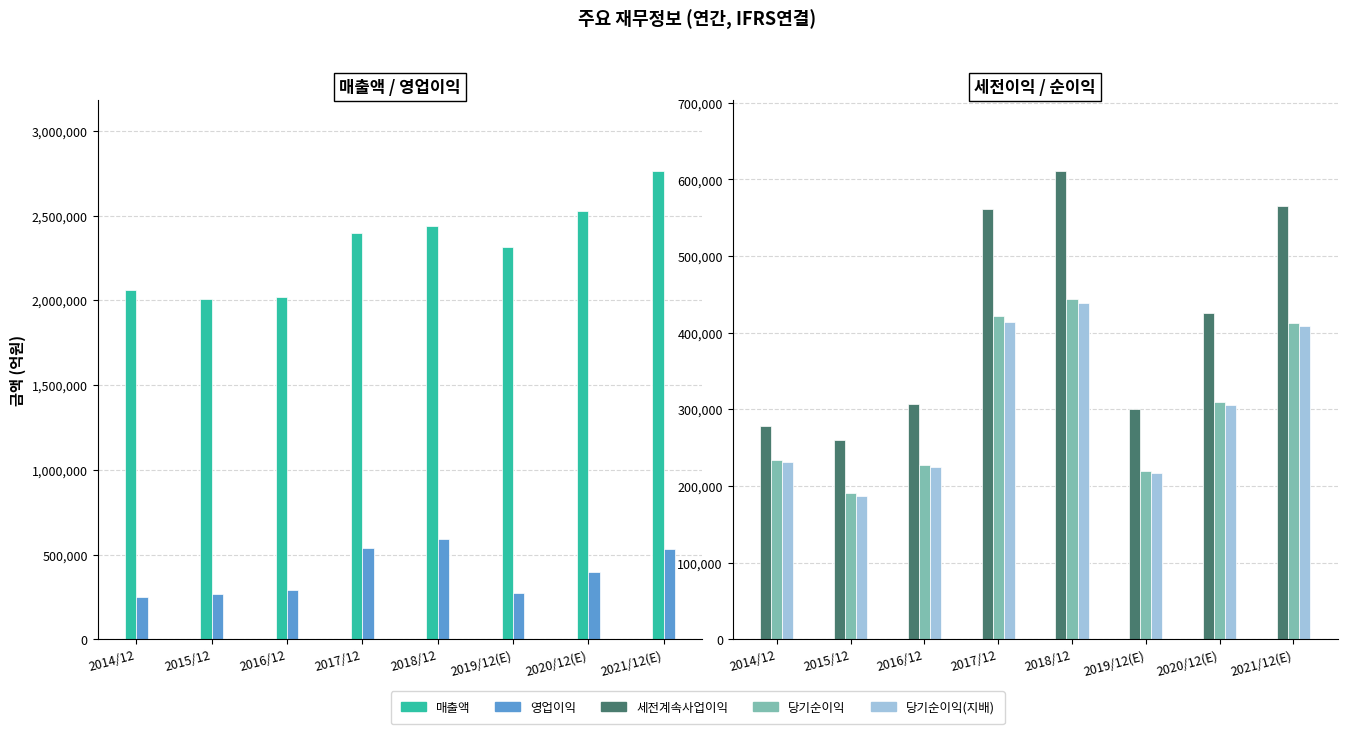

How many bars are there in total?

40